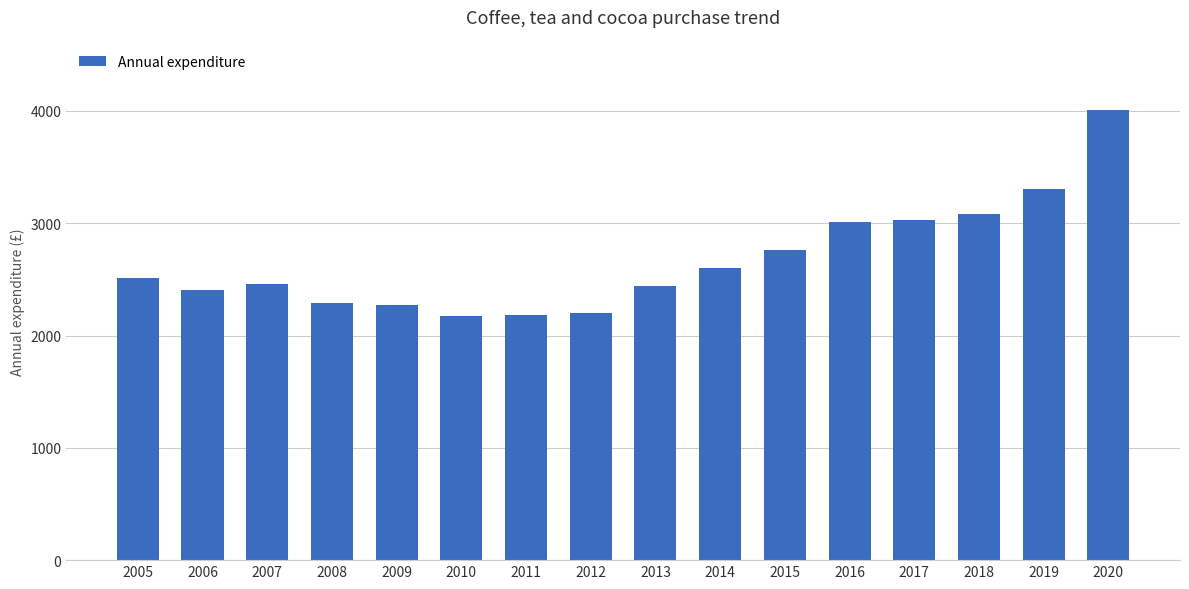

The value at 2011 is 1499. True or false?

False